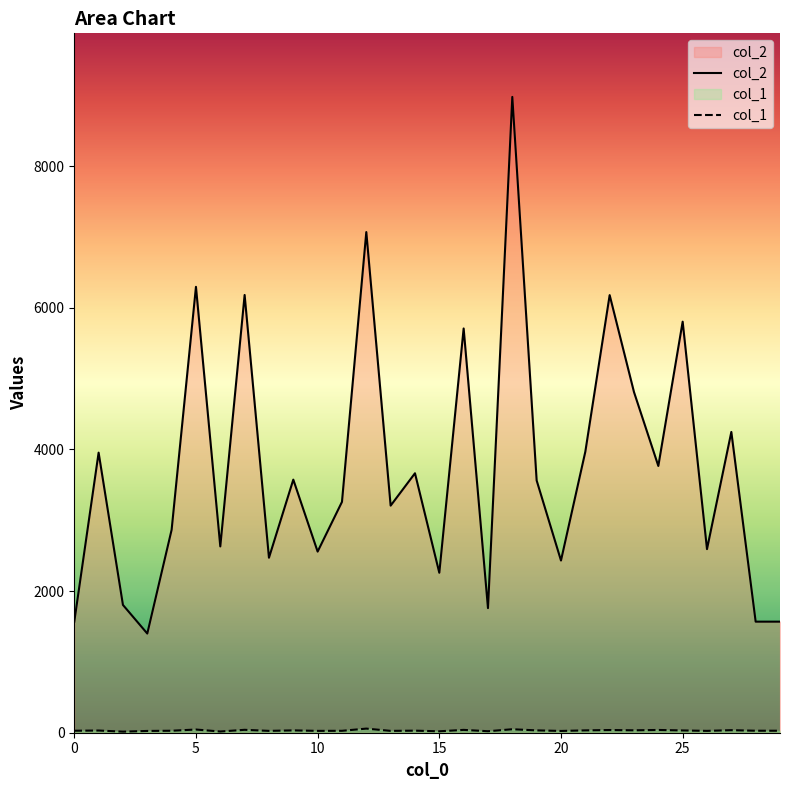

How many lines are shown in the chart?

2